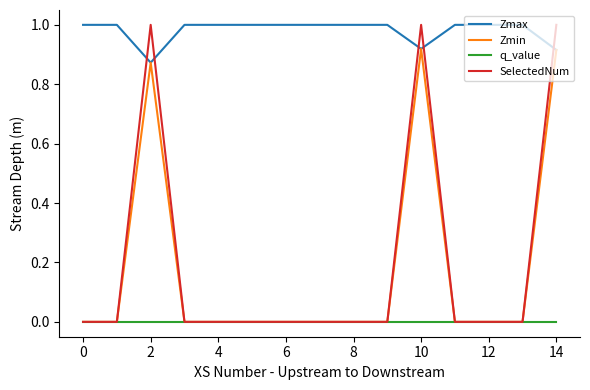

Does the chart have visible grid lines?

No